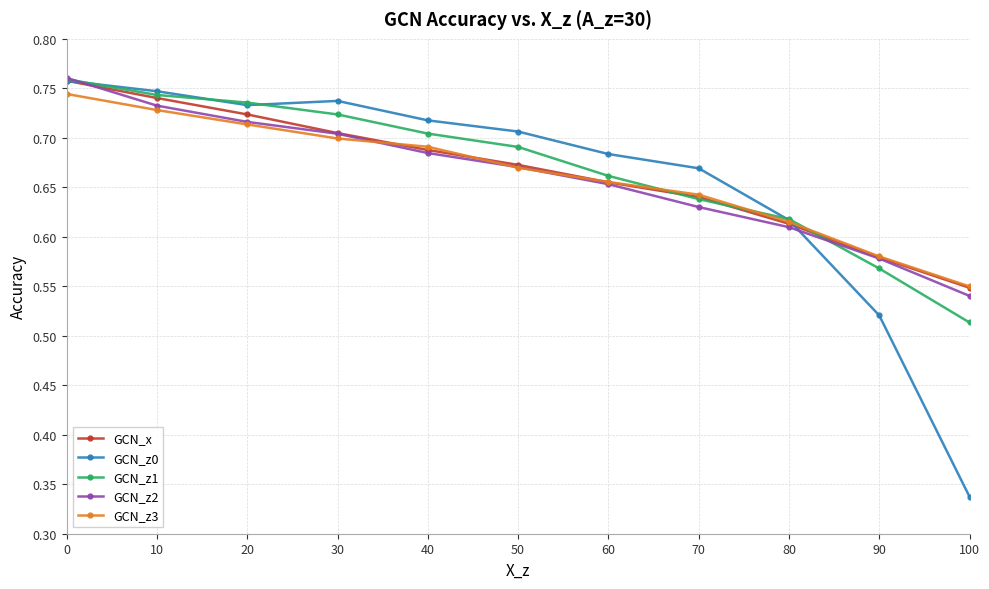

What is the difference between the maximum and minimum values in the GCN_z1 series?

0.2